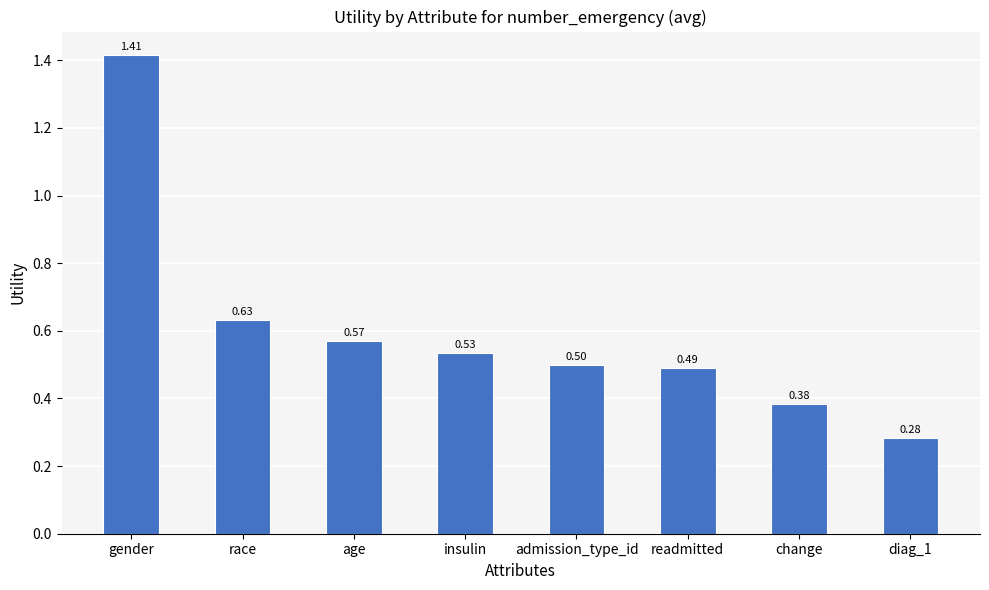

Which category has the highest value across all series?

gender